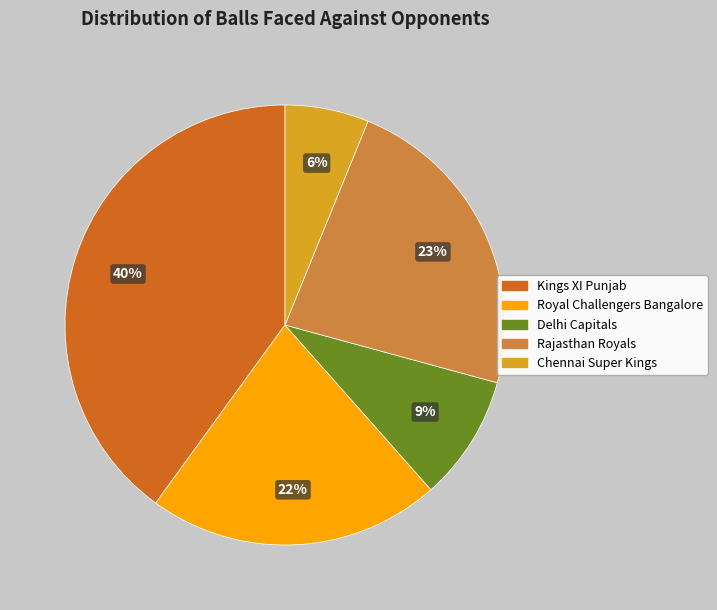

Is there a majority slice in this chart?

No